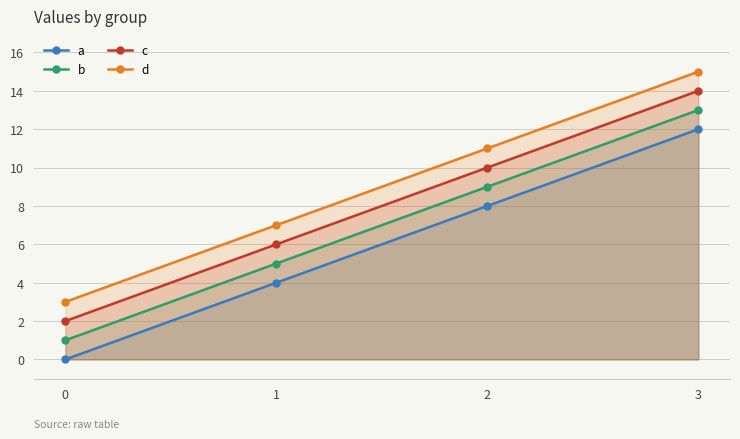

Reading left to right, transcribe all the data shown in this chart.

a: 0=0	1=4	2=8	3=12
b: 0=1	1=5	2=9	3=13
c: 0=2	1=6	2=10	3=14
d: 0=3	1=7	2=11	3=15